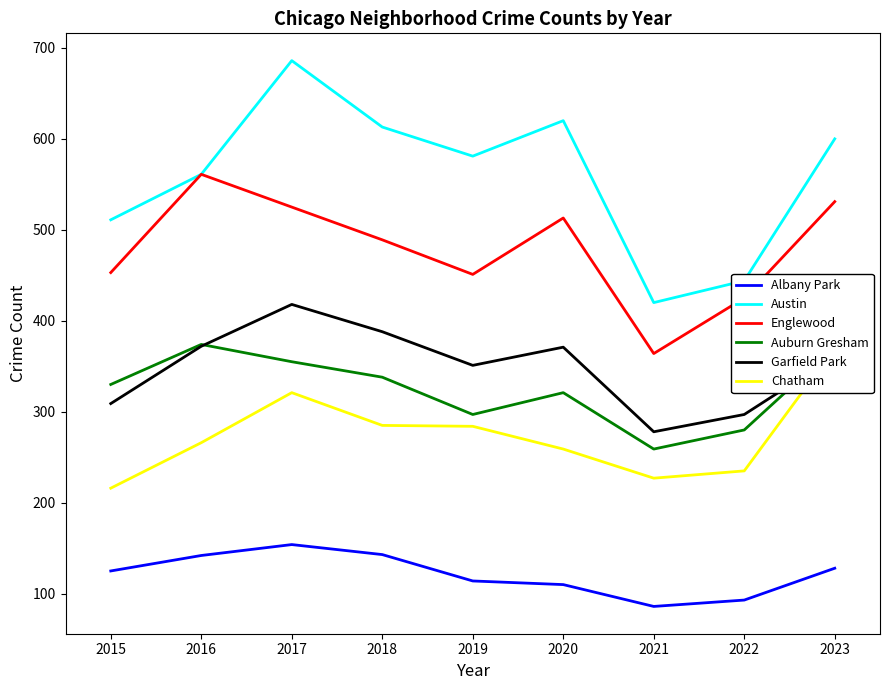

Is it true that Auburn Gresham equals 297 at 2019?

True